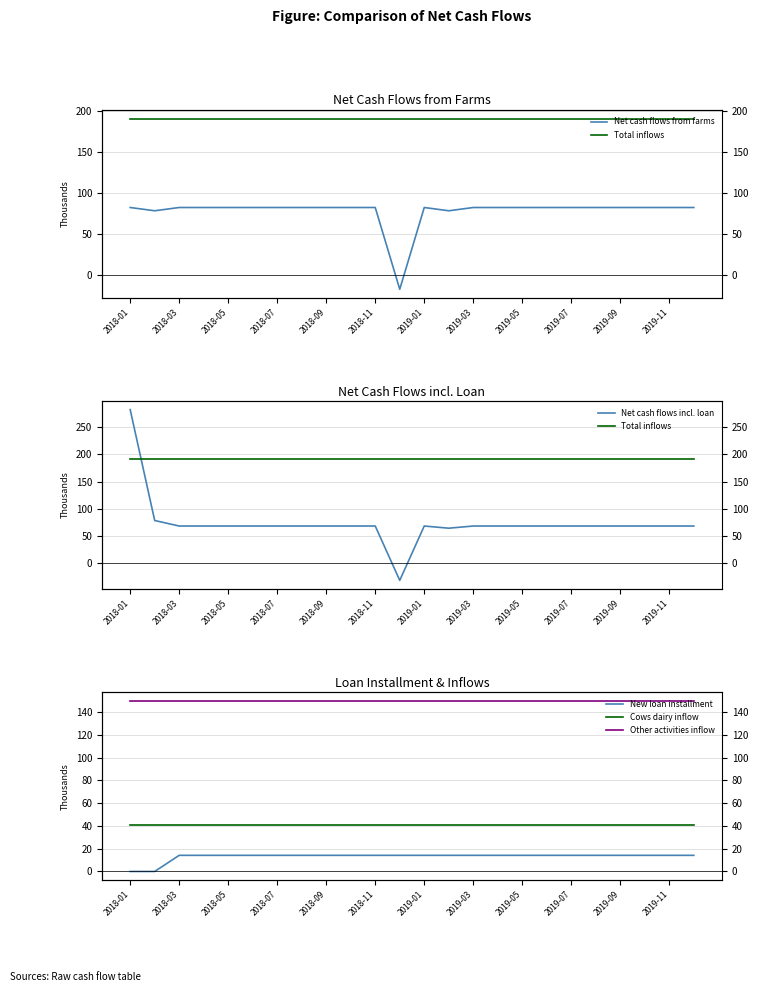

What position from the left is 2019-03?

8